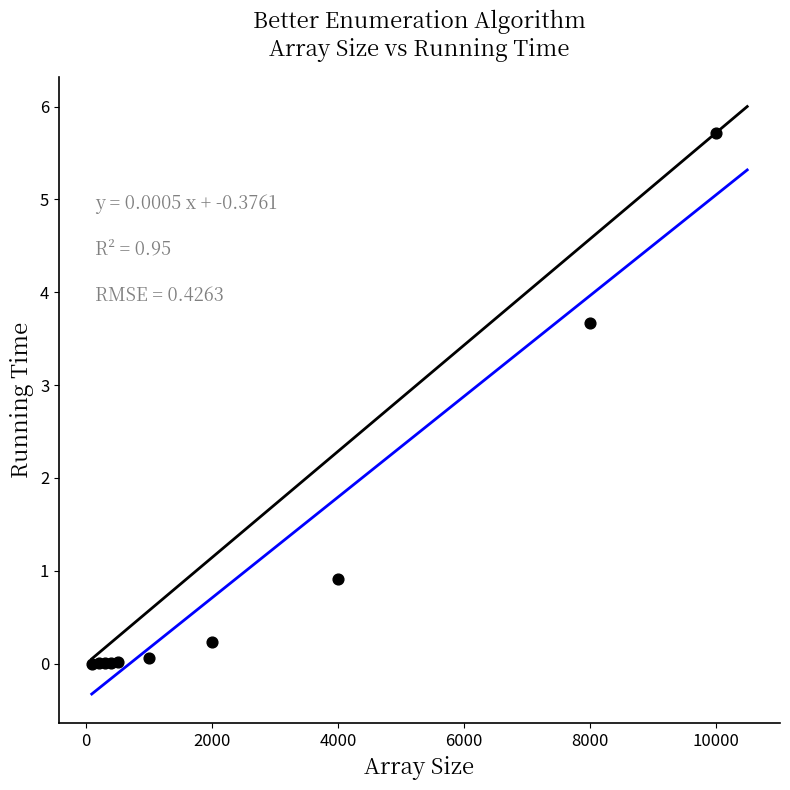

What Y value in the scatter plot is closest to 2?

0.9